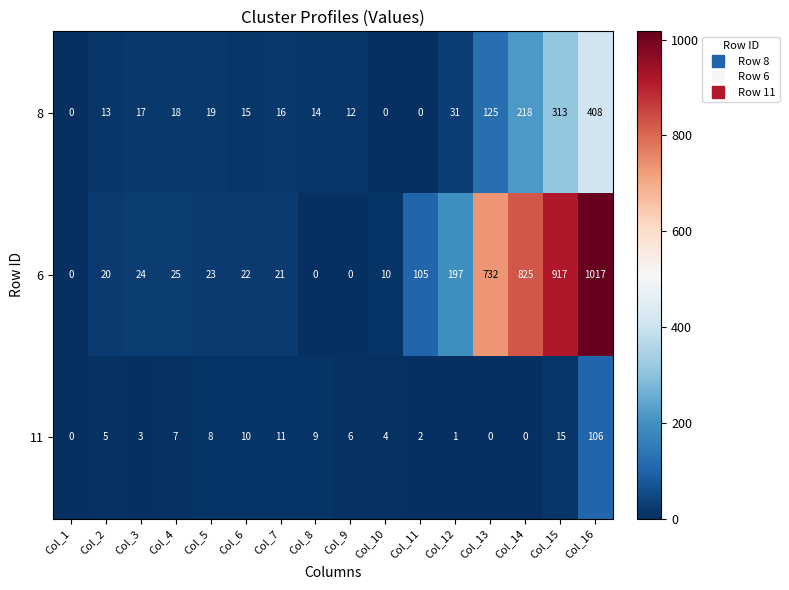

What is the sum of all 8 values?

1219